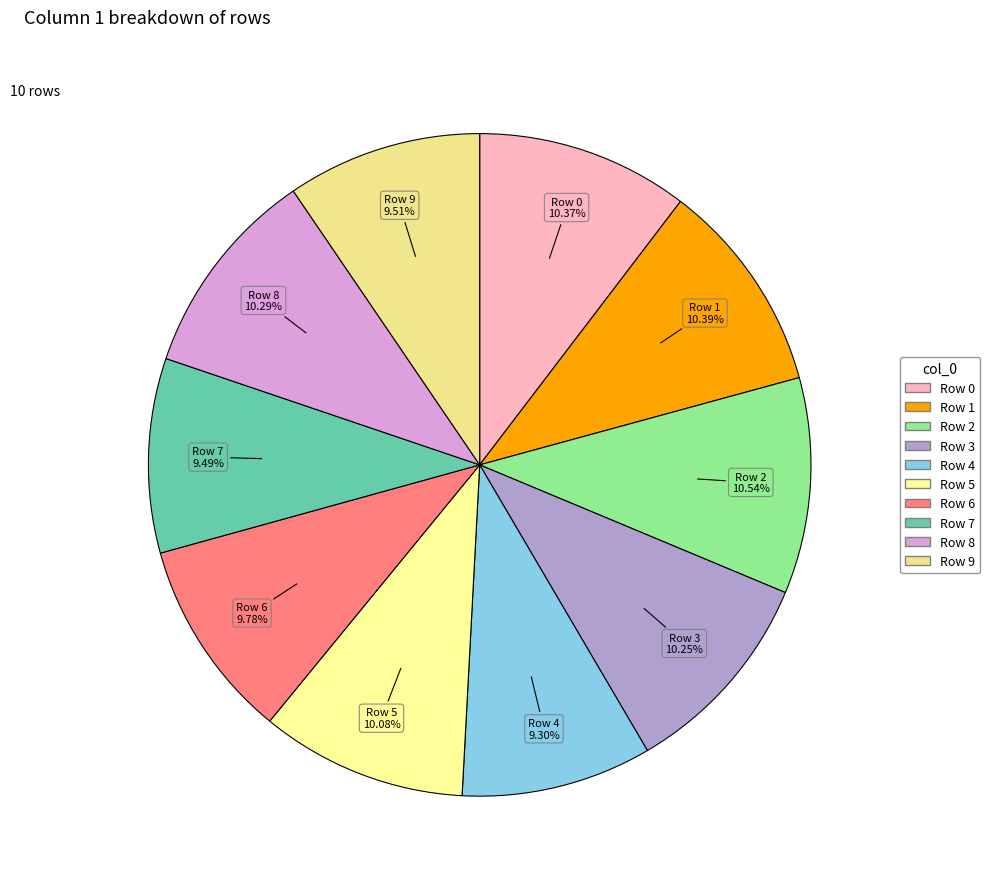

Is there a majority slice in this chart?

No